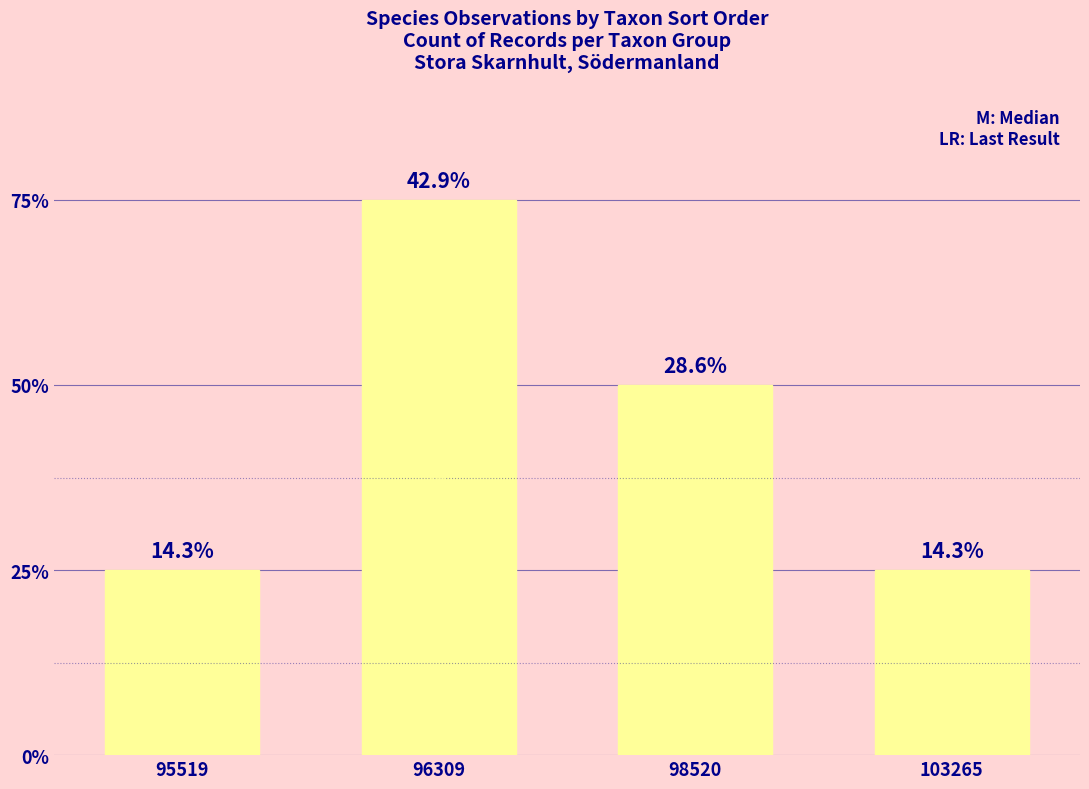

Approximately how many times larger is the value at 95519 compared to 103265?

1.0